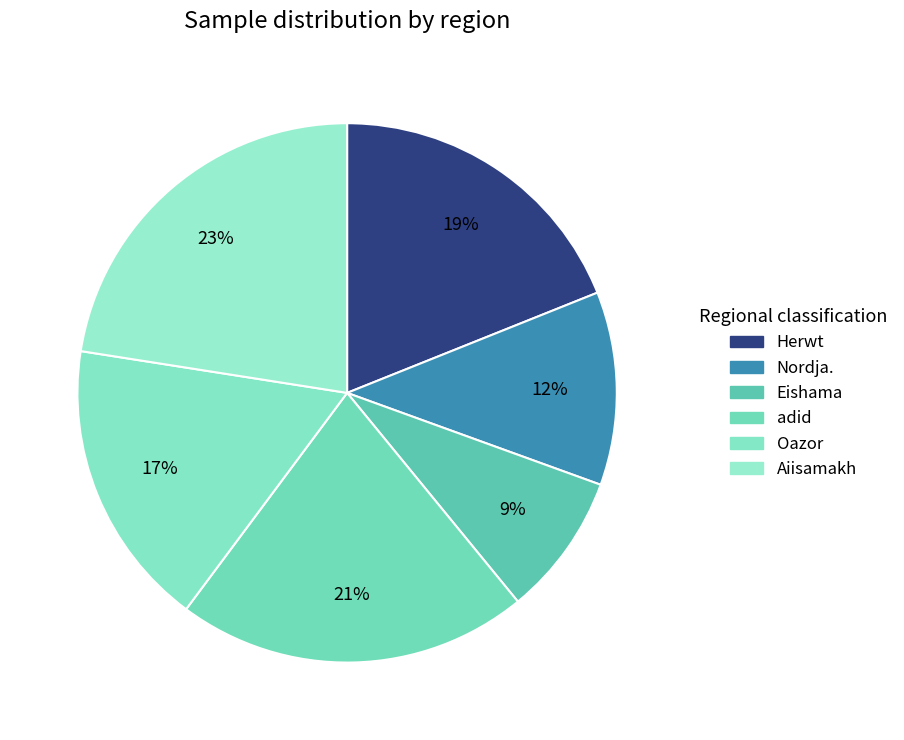

Does any single category account for the majority?

No